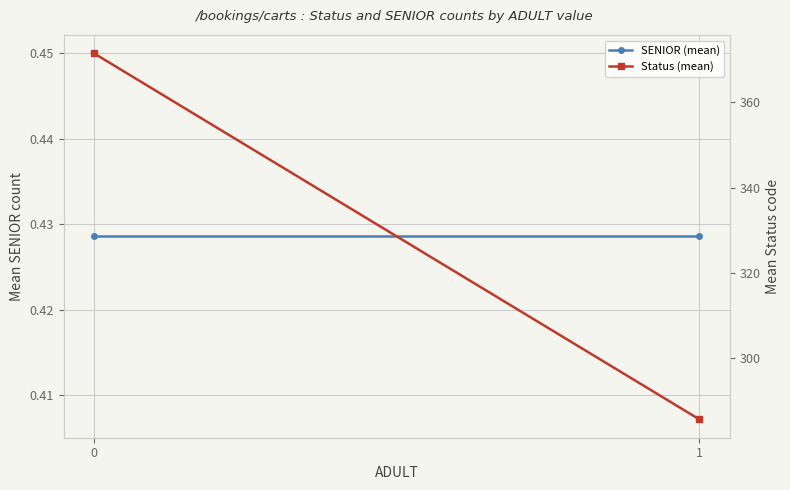

Is it true that Status (mean) equals 371.4 at 0?

True